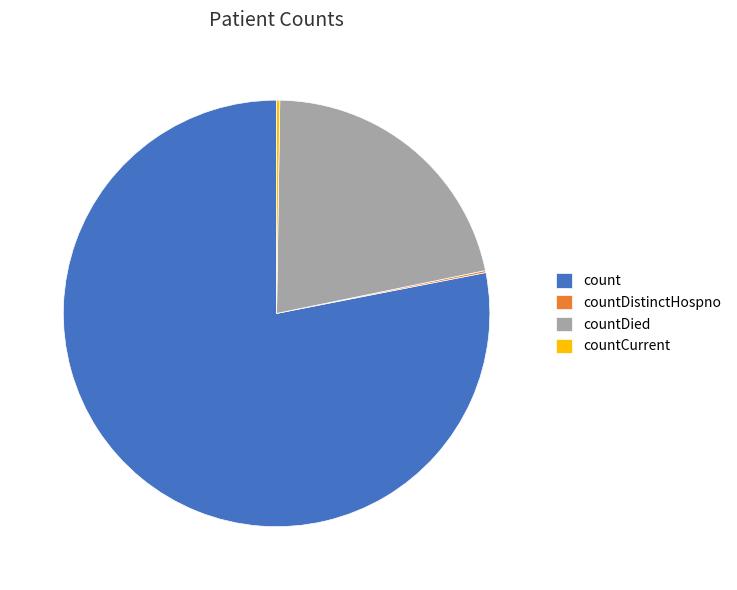

Which category has the biggest portion of the pie?

count